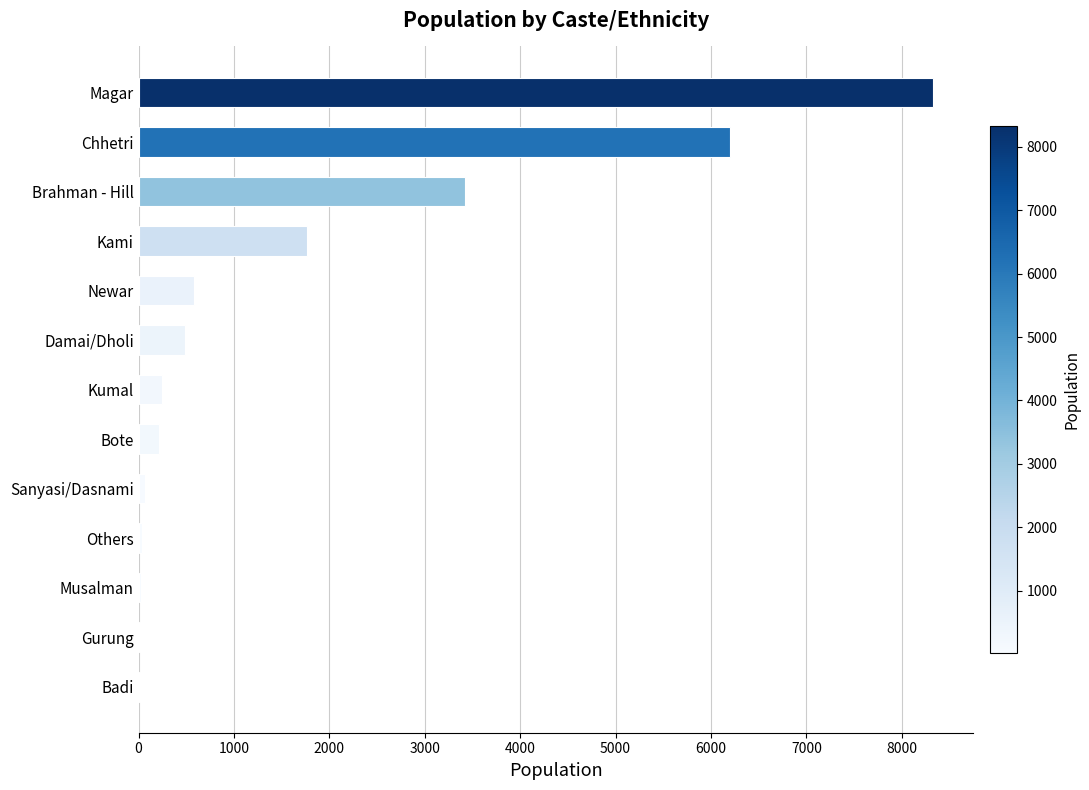

Approximately how many times larger is the value at Damai/Dholi compared to Bote?

2.3